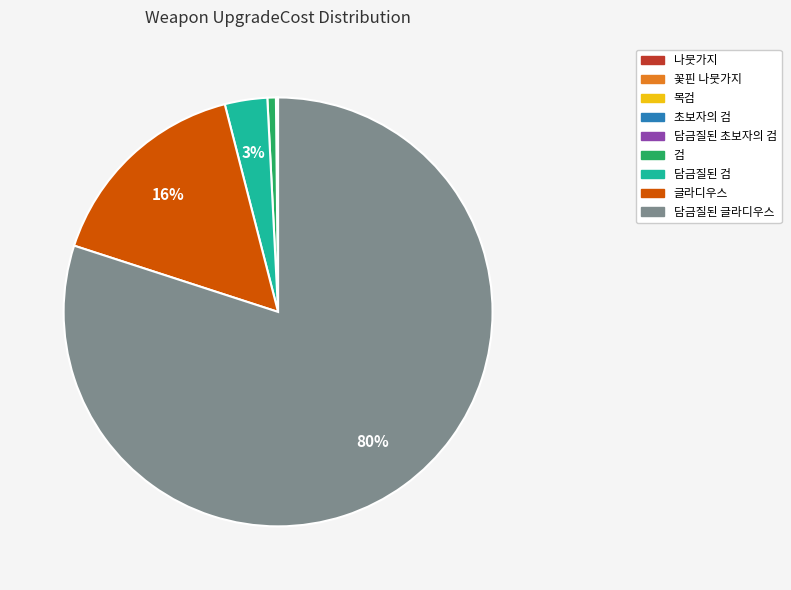

Which category has the biggest portion of the pie?

담금질된 글라디우스